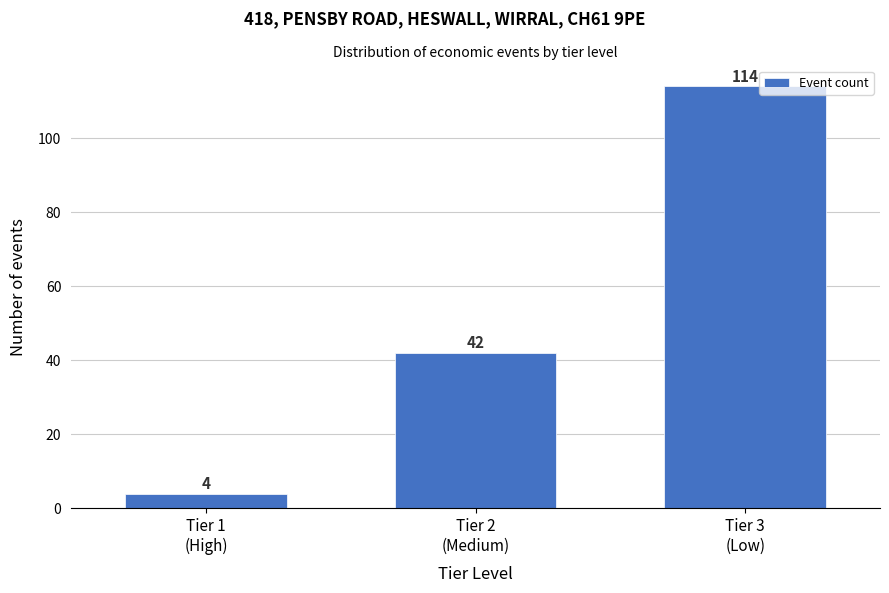

Reading left to right, list all the values displayed in this chart.

4	42	114